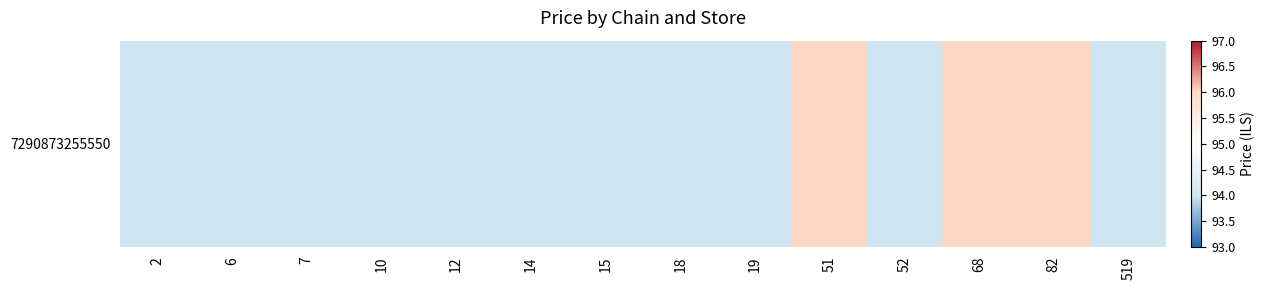

What value does the data have at 51?

96